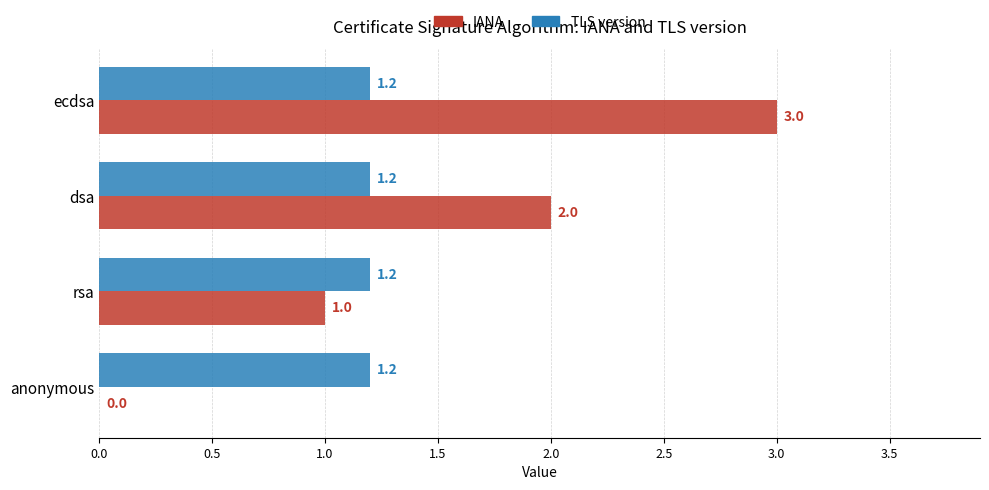

Which series has the largest total across all categories?

IANA